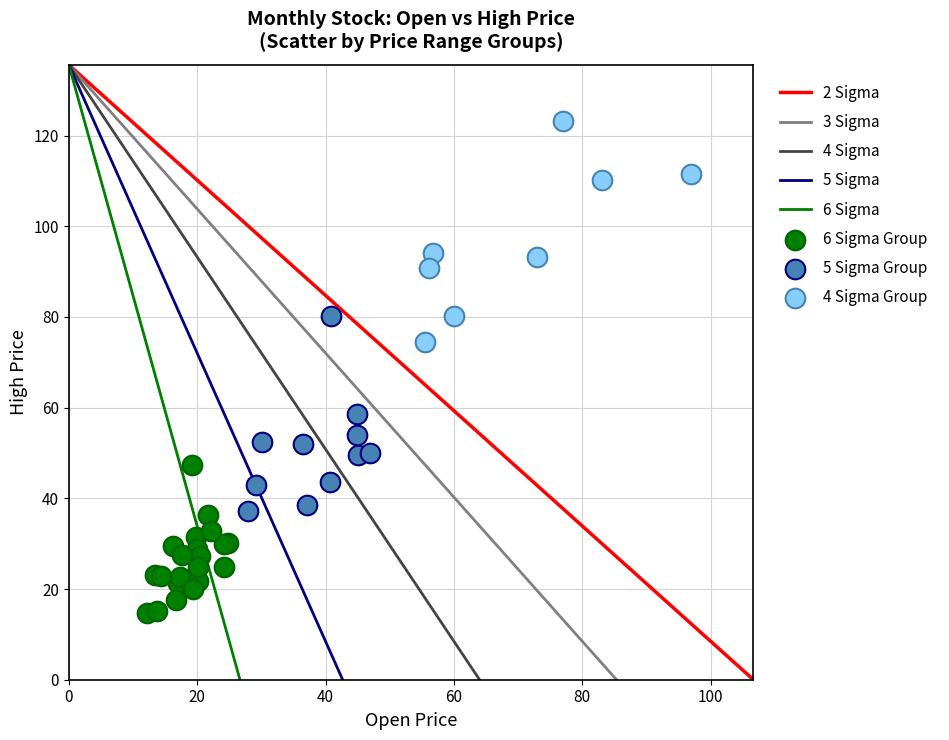

Which series has the largest Y range (max minus min)?

4 Sigma Group